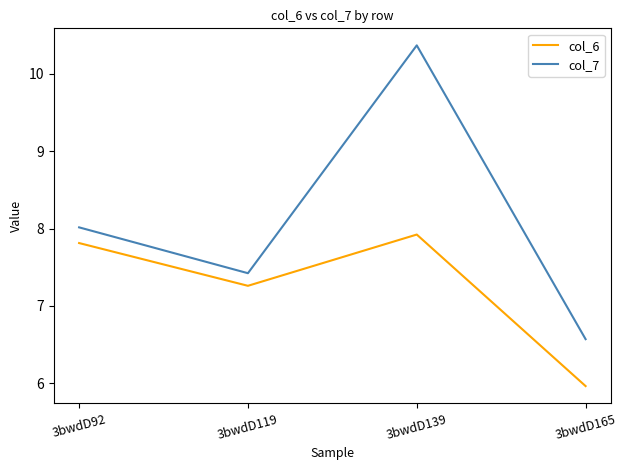

What is the greatest value displayed?

10.4